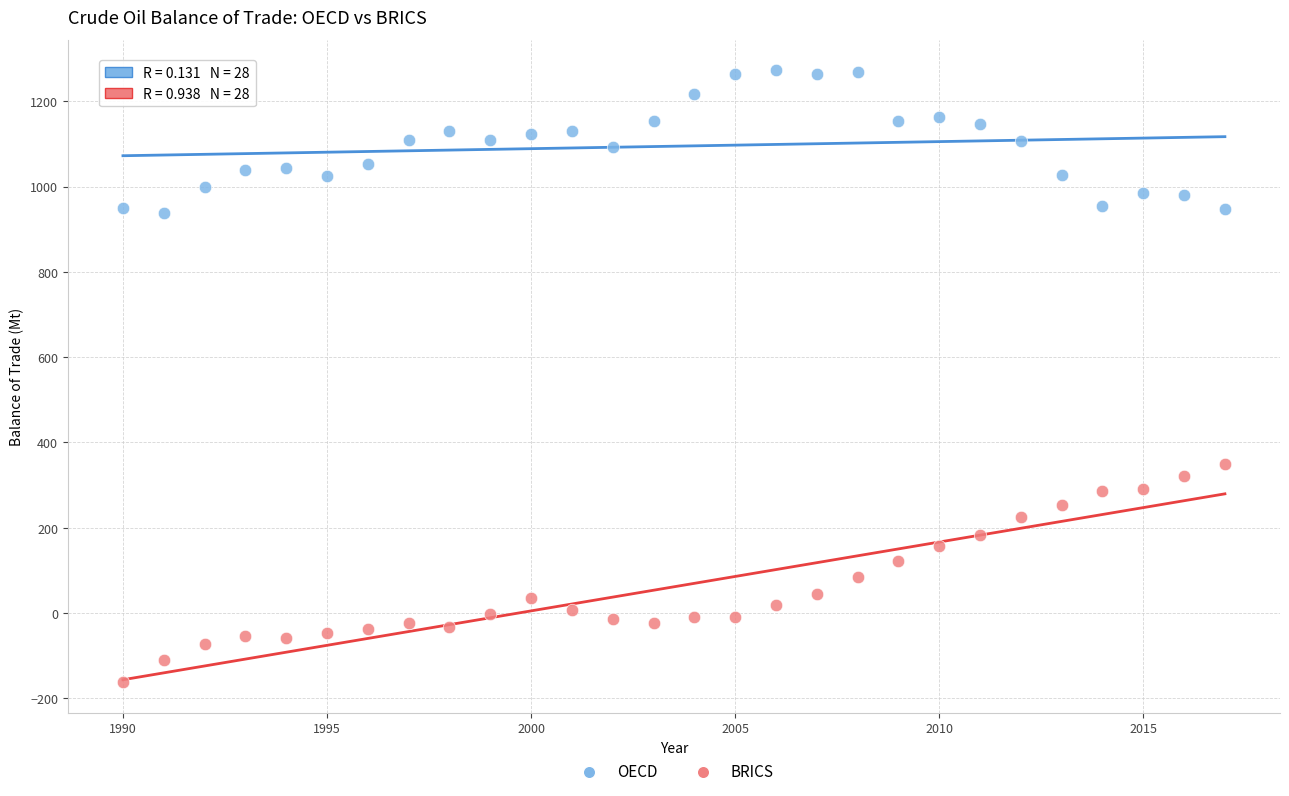

Across all data points, what is the range of X values (max minus min)?

27.0